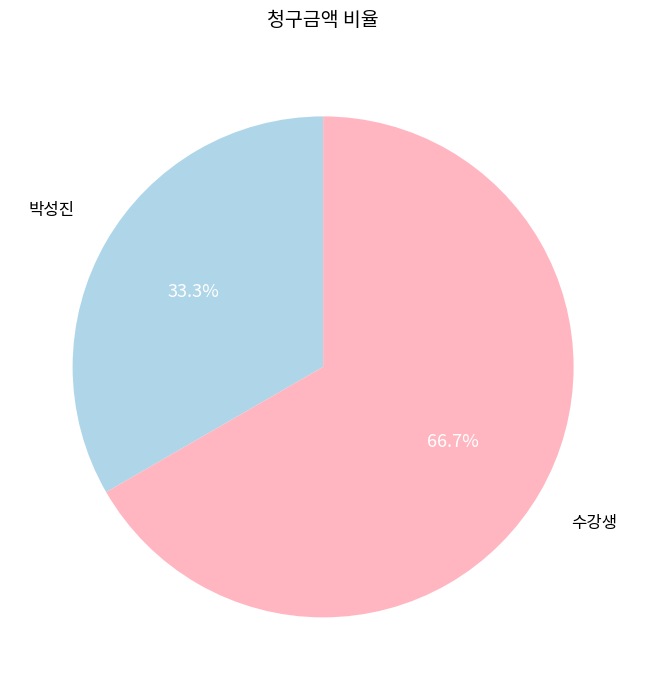

To the nearest percent, what is the difference between the largest and smallest slice percentages?

33%